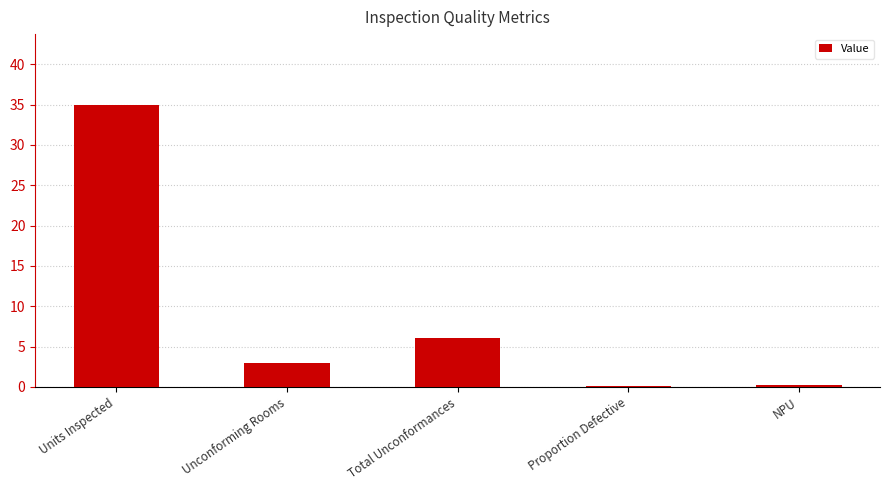

What value does the data have at Units Inspected?

35.0